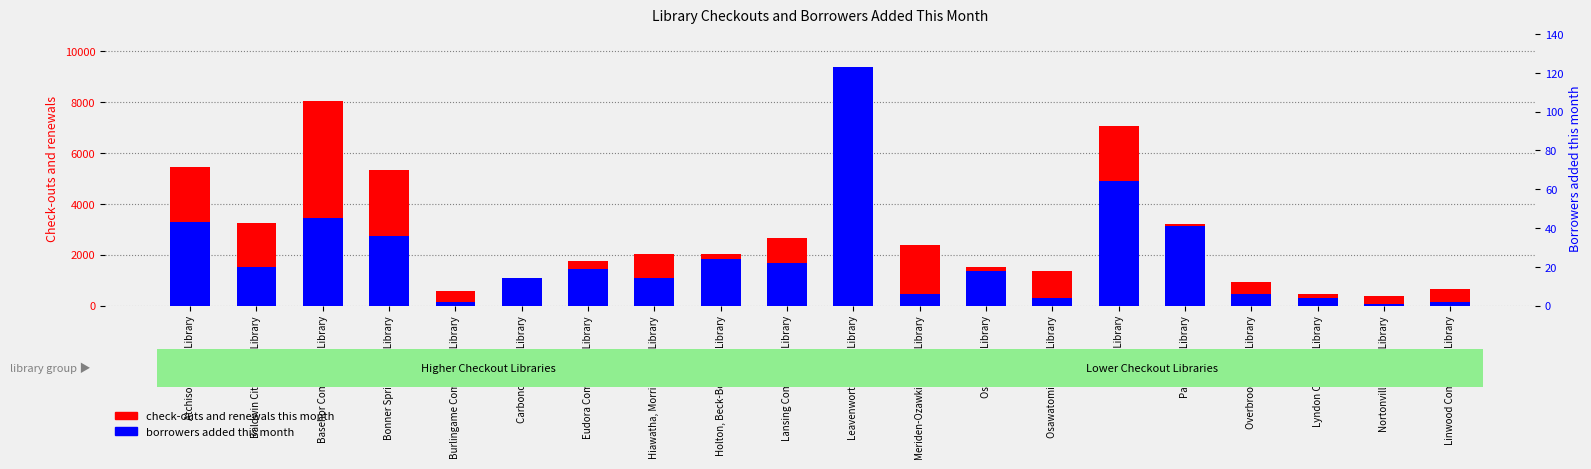

At which category does the chart reach its minimum across all series?

Nortonville Public Library